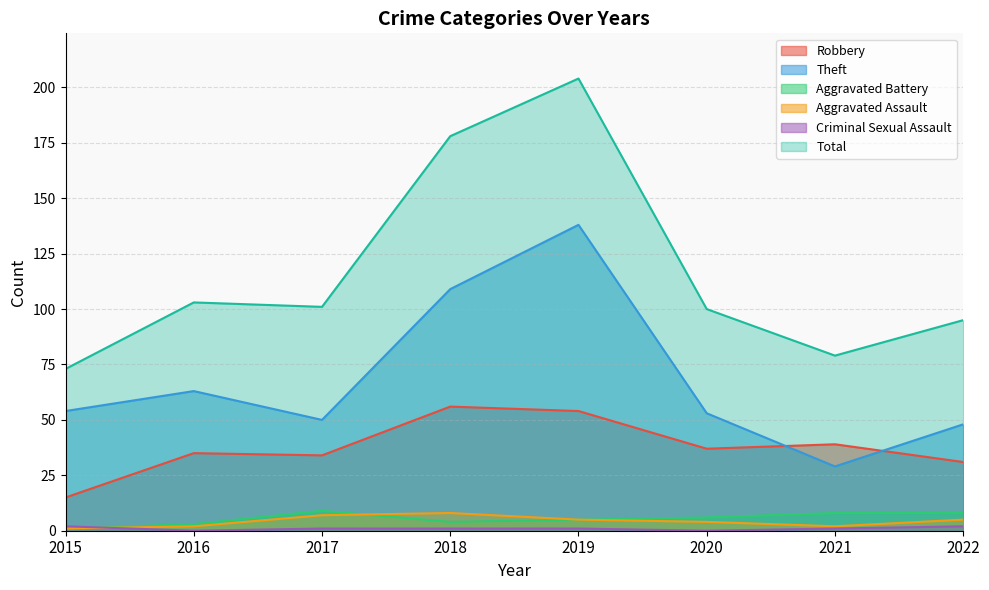

At 2017, list the series in order from largest to smallest.

Total, Theft, Robbery, Aggravated Battery, Aggravated Assault, Criminal Sexual Assault